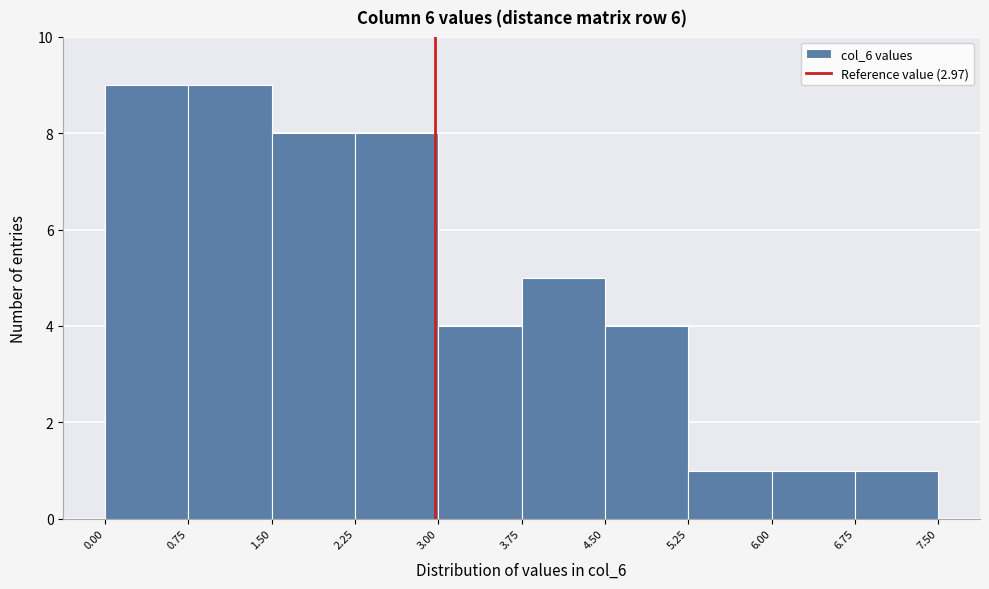

Reading left to right, transcribe this chart: for each bar, give the range it covers on the x-axis and its height. The values are not printed on the chart, so give them approximately, as read against the axis.

0.00 to 0.75: 9
0.75 to 1.50: 9
1.50 to 2.25: 8
2.25 to 3.00: 8
3.00 to 3.75: 4
3.75 to 4.50: 5
4.50 to 5.25: 4
5.25 to 6.00: 1
6.00 to 6.75: 1
6.75 to 7.50: 1